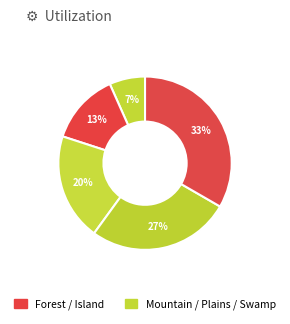

How many slices are in this pie chart?

5